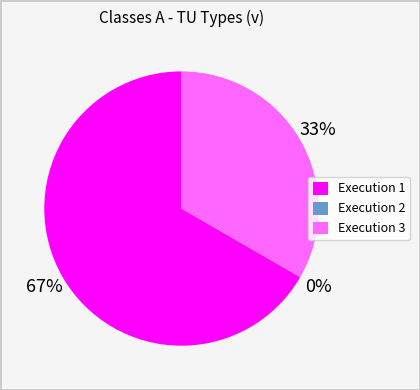

To the nearest percent, what is the difference between the largest and smallest slice percentages?

67%